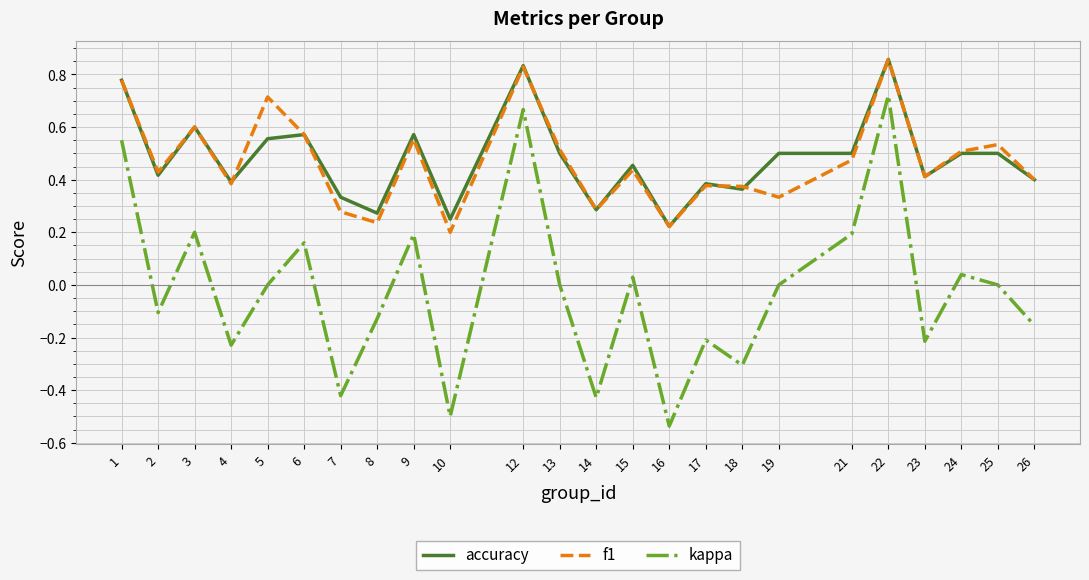

True or false: kappa and f1 intersect in this chart.

False